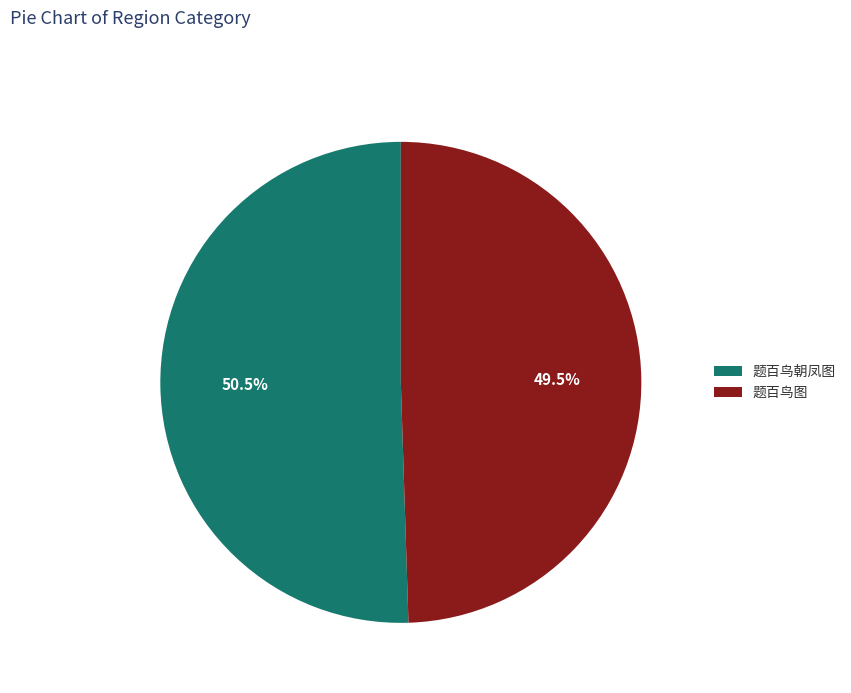

What is the largest slice in the pie chart?

题百鸟朝凤图